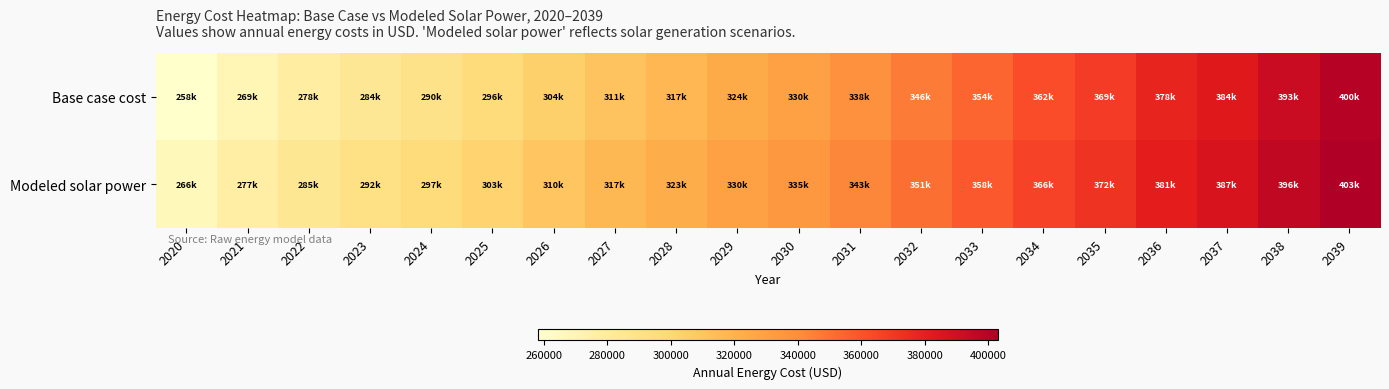

What is the maximum value shown in the chart?

403079.7